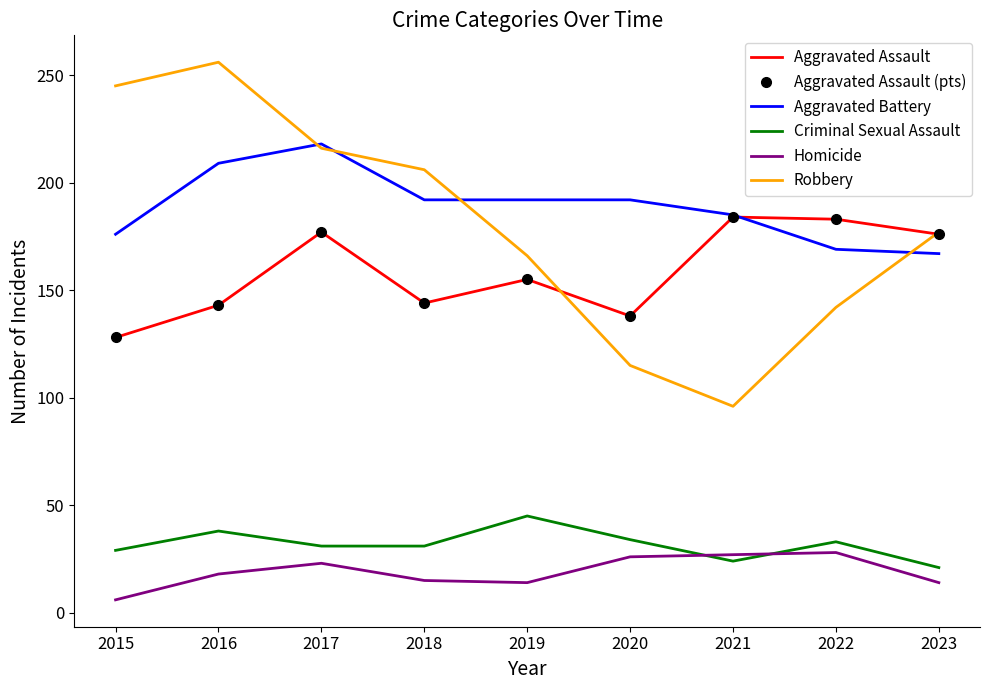

How many data points in Aggravated Assault are above 155?

4